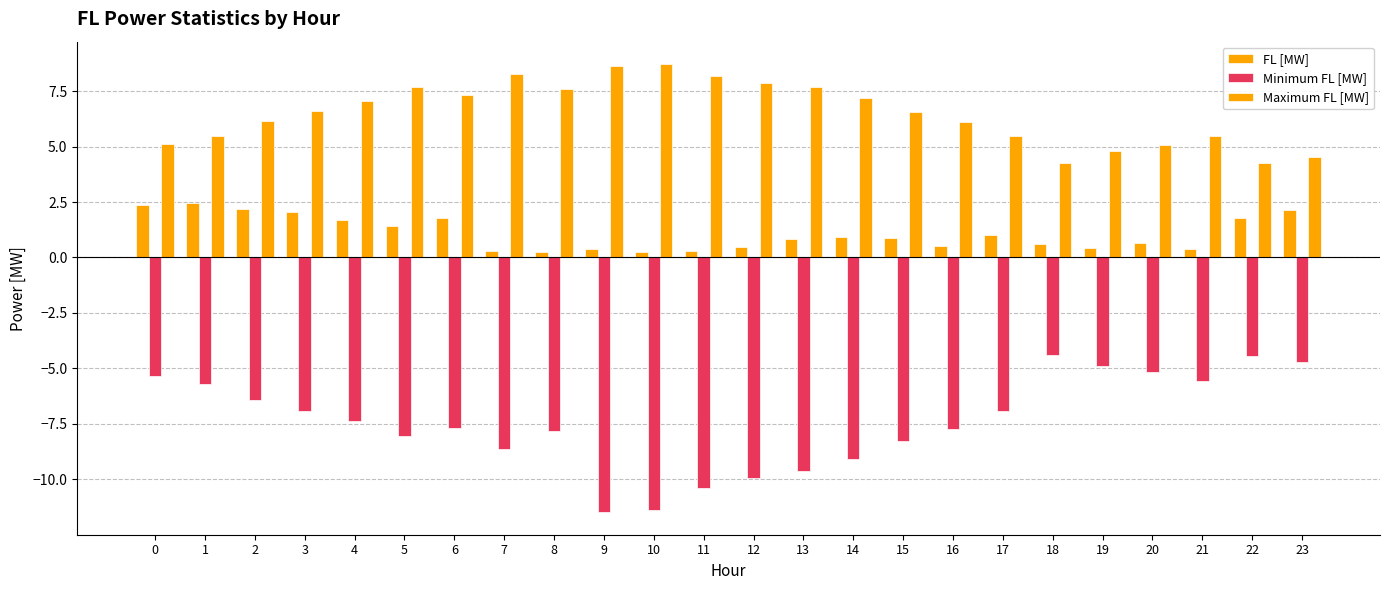

Which series has the largest total across all categories?

Maximum FL [MW]